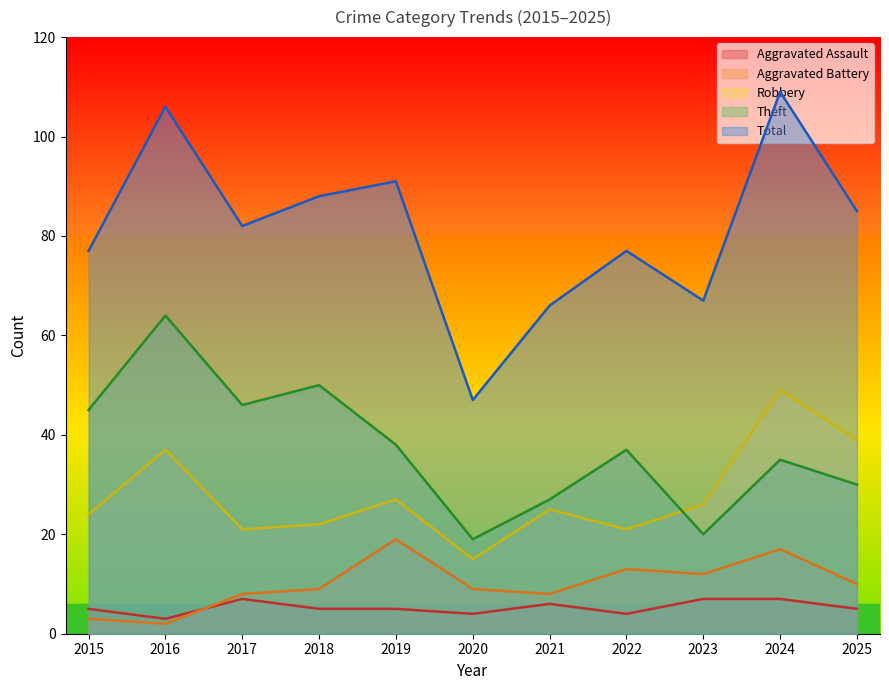

What is the spread (max minus min) of values at 2017?

75